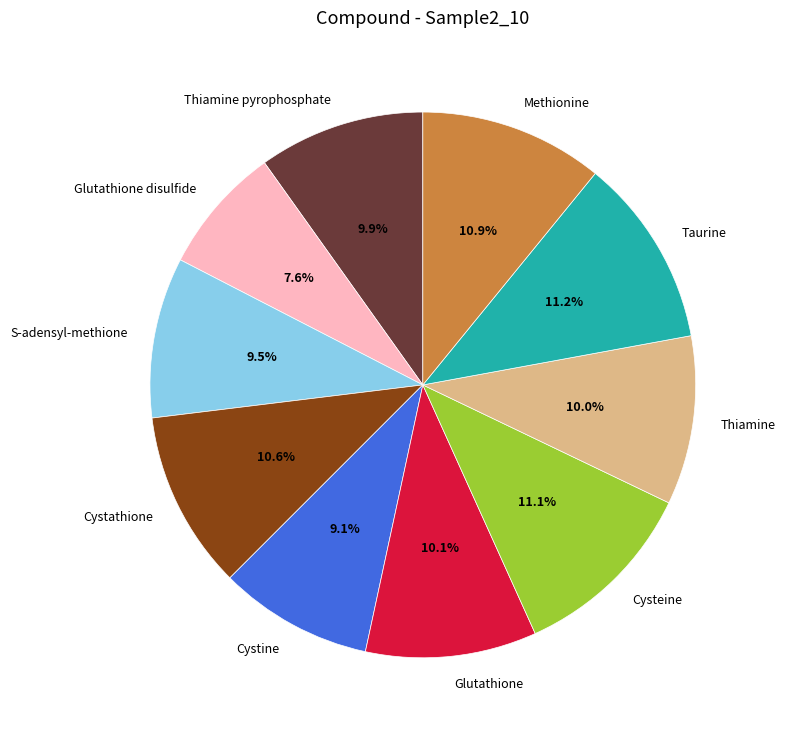

What is the total percentage of S-adensyl-methione and Thiamine?

19.5%